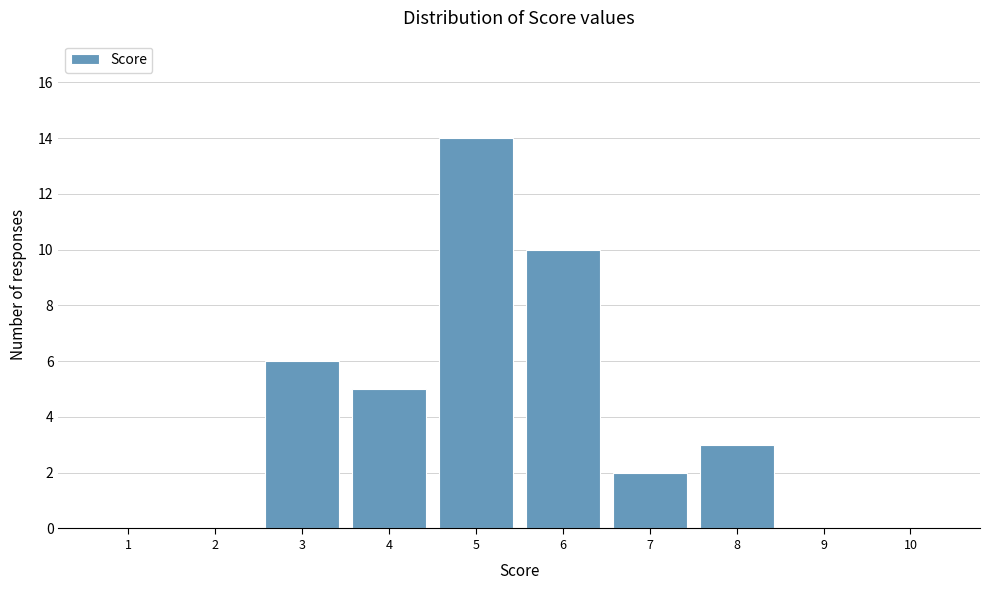

Reading left to right, transcribe all the data shown in this chart.

1=0	2=0	3=6	4=5	5=14	6=10	7=2	8=3	9=0	10=0